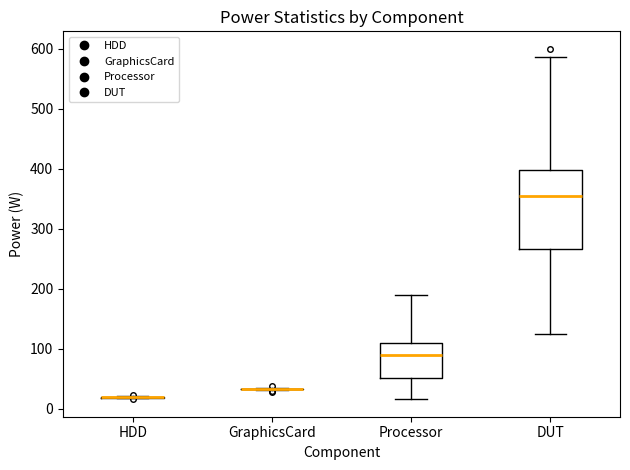

Reading left to right, transcribe this box plot: for each box, give where its median line is, the range the box spans, and where its two whiskers end, as read against the y-axis. The values are not printed on the chart, so give them approximately, as read against the axis.

HDD: box collapsed to a line at 20, whiskers 20 to 20
GraphicsCard: box collapsed to a line at 30, whiskers 30 to 30
Processor: median 90, box 50 to 110, whiskers 20 to 190
DUT: median 350, box 270 to 400, whiskers 120 to 590